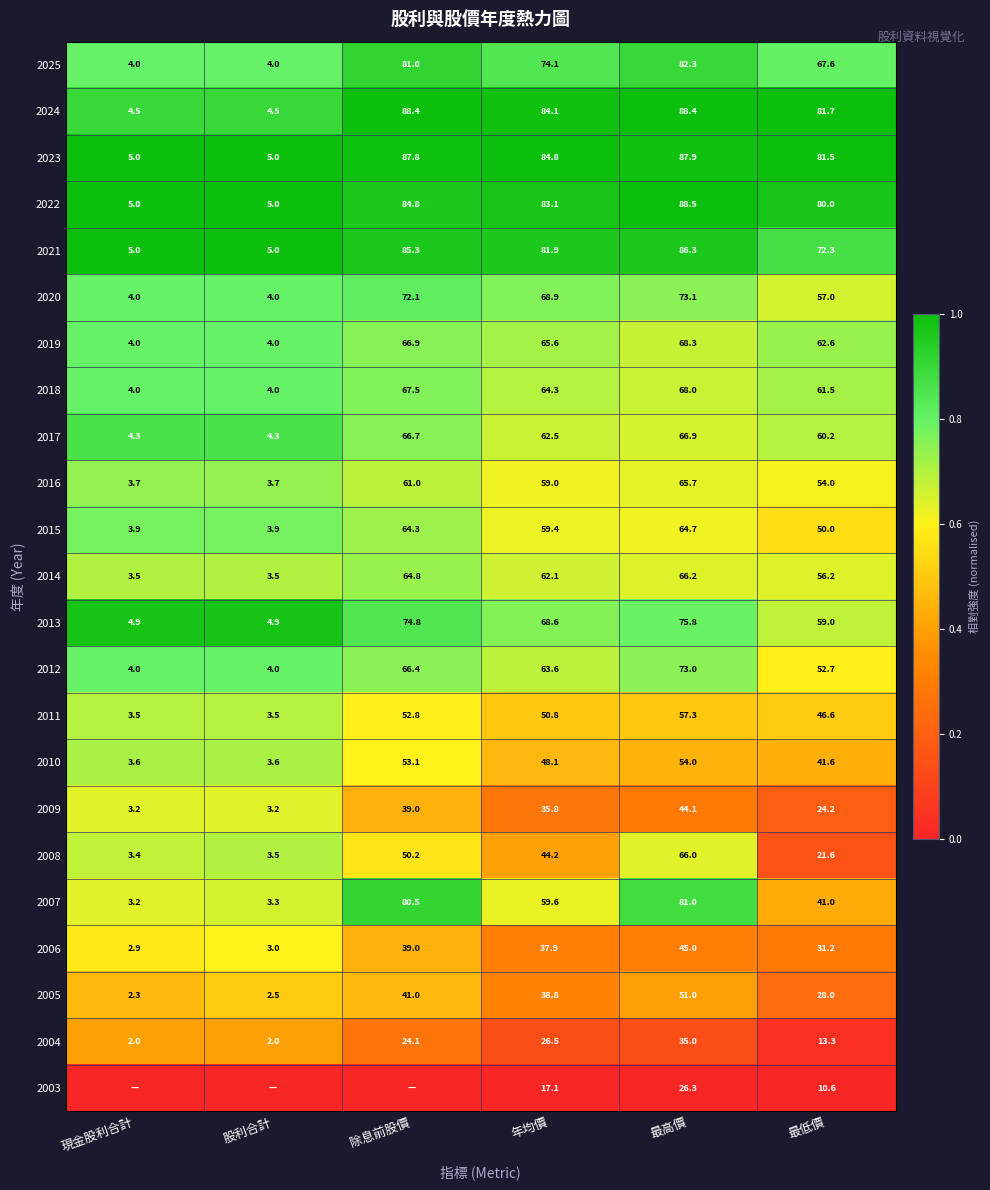

Is the value of 2017 at 現金股利合計 greater than the value of 2014 at 除息前股價?

No